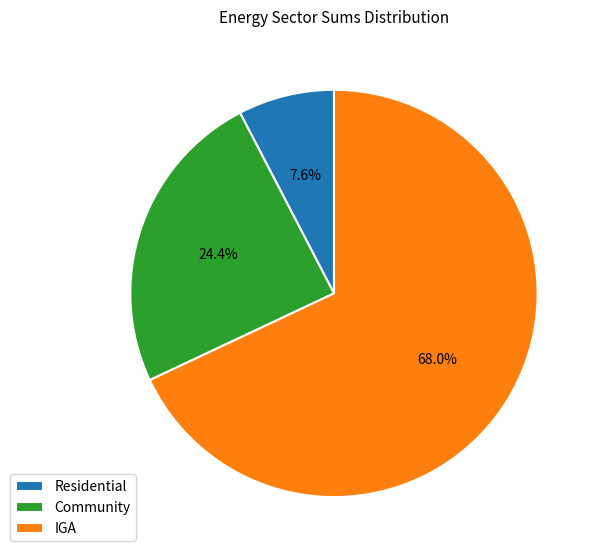

True or false: Residential accounts for 8% of the total.

True